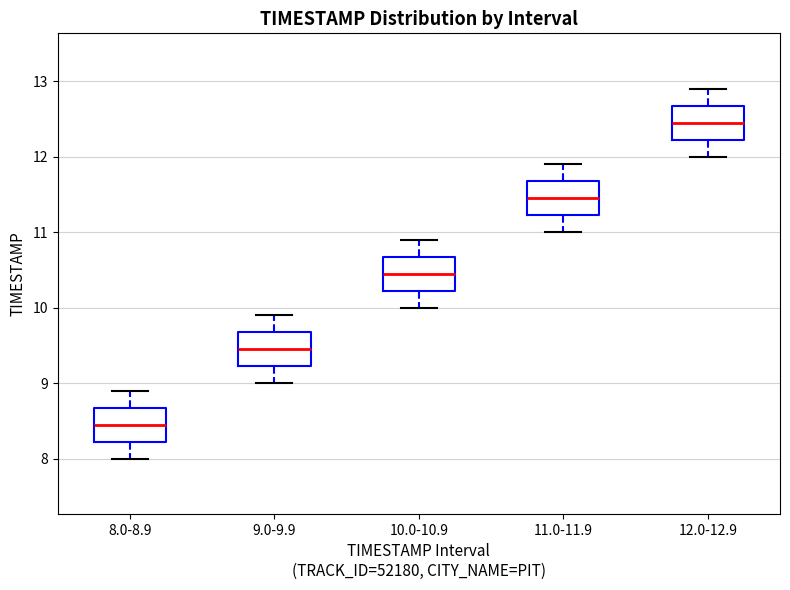

Which box has the lowest median line?

8.0-8.9